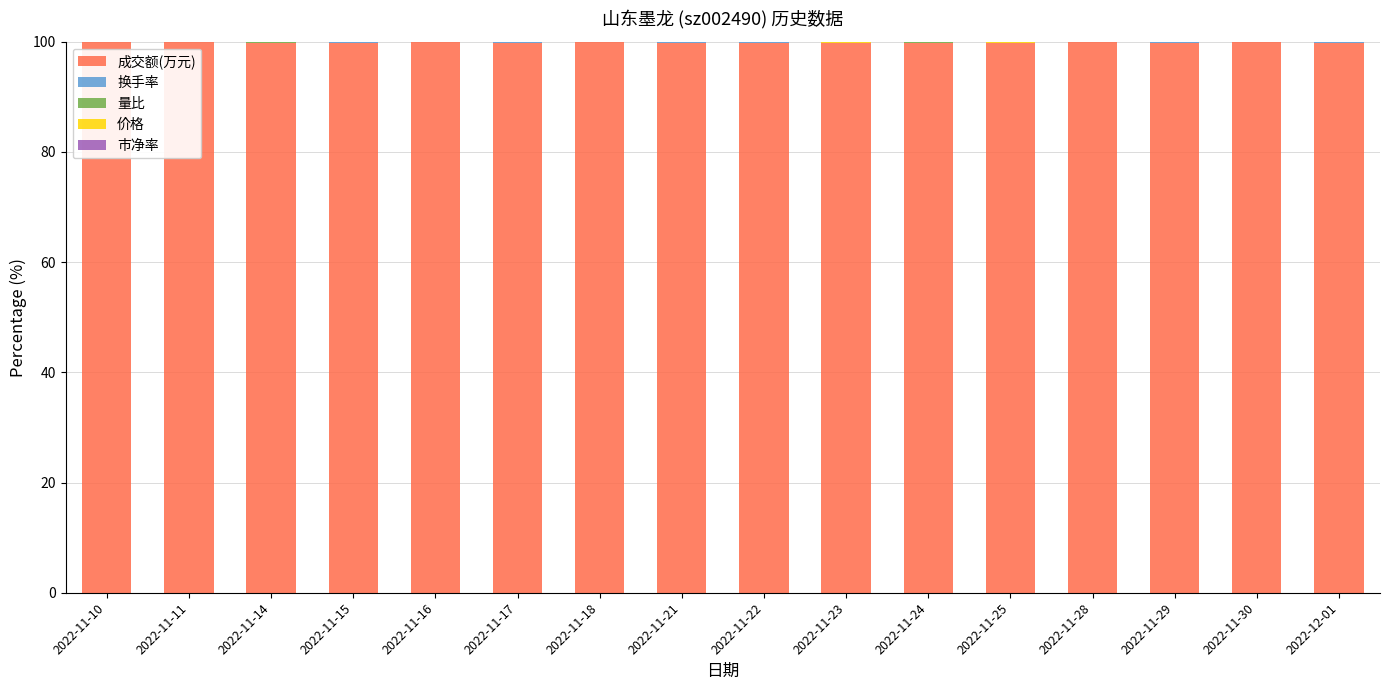

What is the maximum value for 成交额(万元)?

99.9